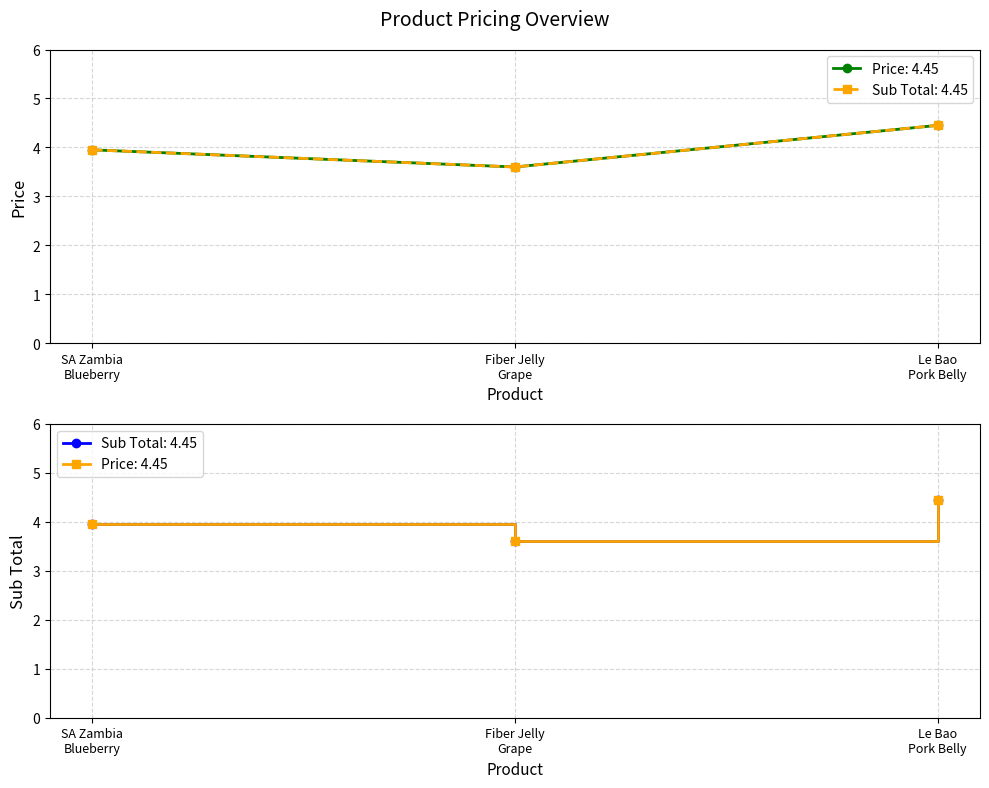

What position from the right is Fiber Jelly Grape?

2